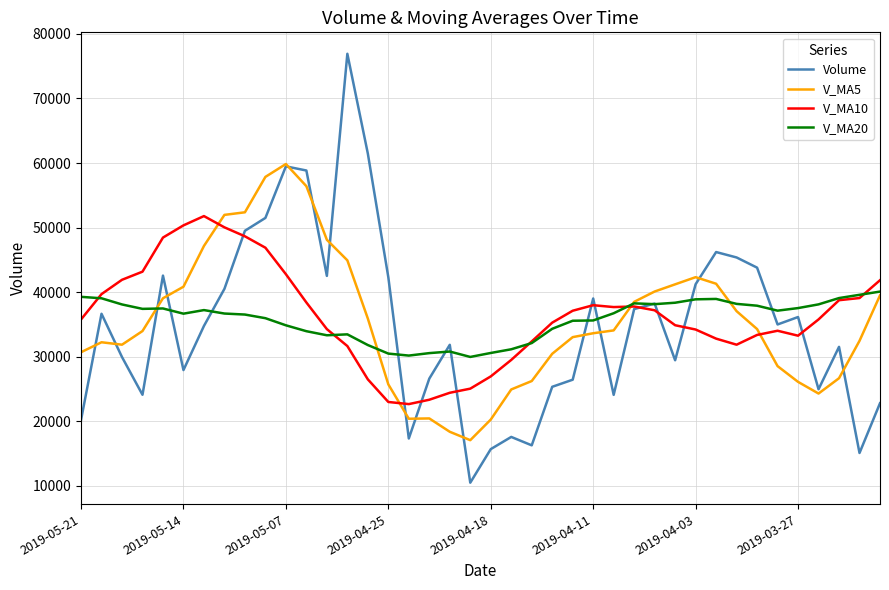

Which series ends up on top after the final intersection of Volume and V_MA10?

V_MA10